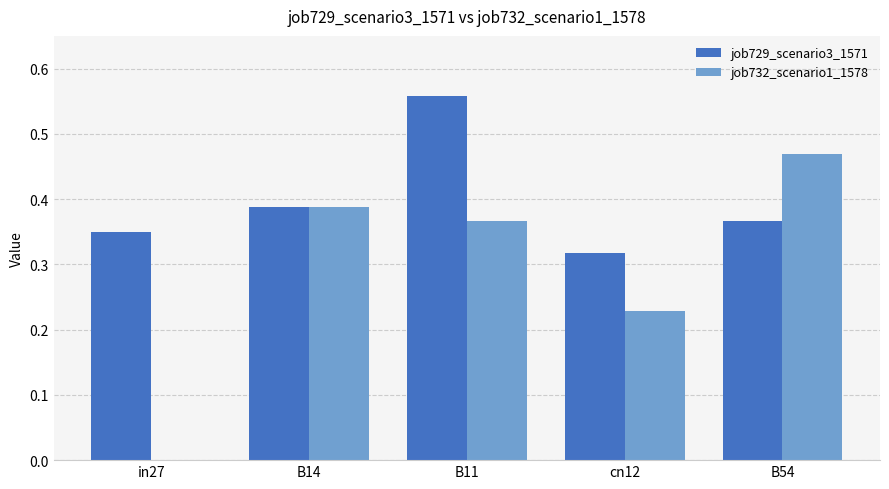

Which series has the largest total across all categories?

job729_scenario3_1571